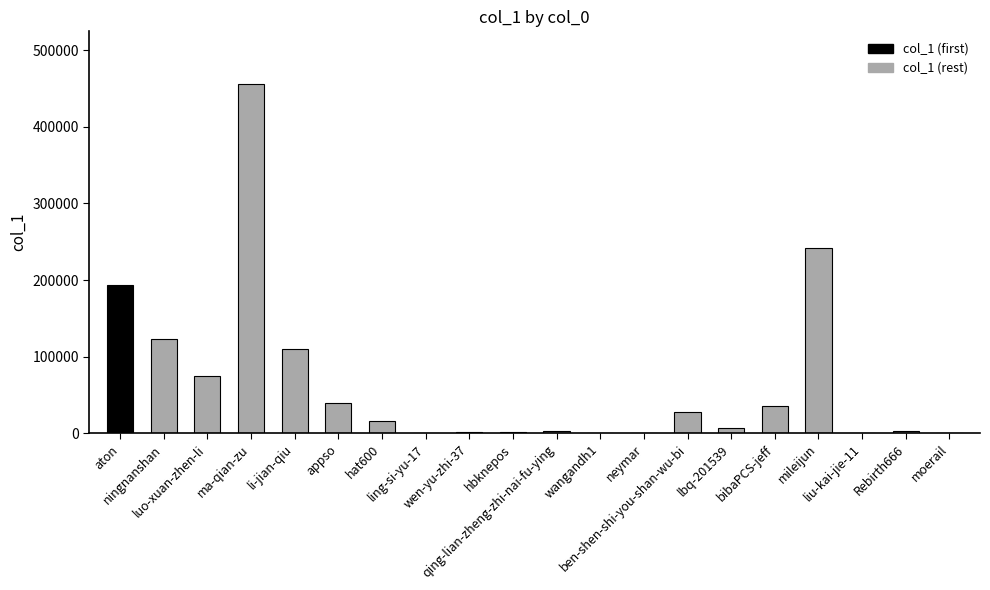

Does the chart contain stacked bars?

No